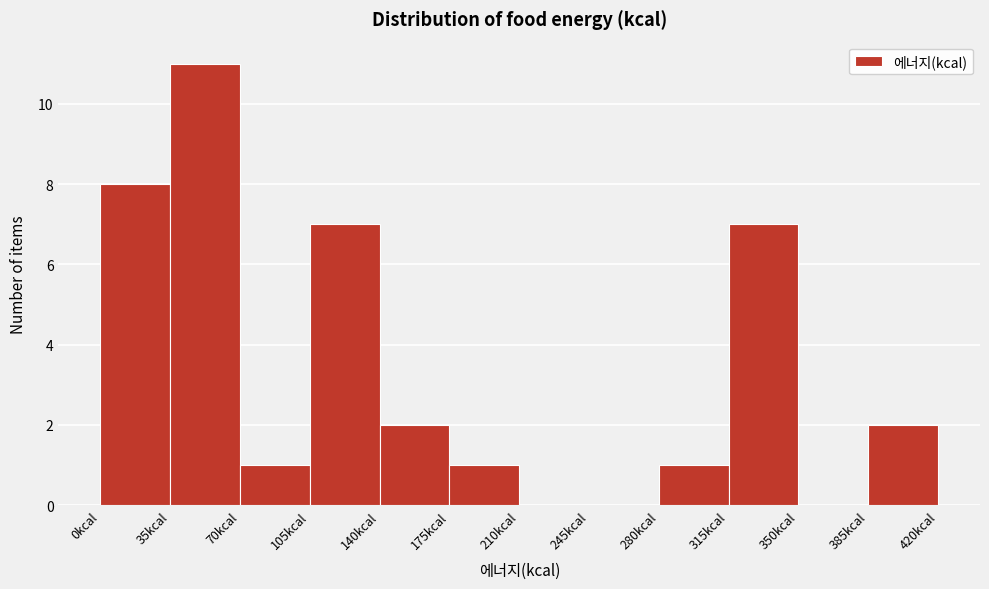

Reading left to right, transcribe this chart: for each bar, give the range it covers on the x-axis and its height. The values are not printed on the chart, so give them approximately, as read against the axis.

0 to 35: 8
35 to 70: 11
70 to 105: 1
105 to 140: 7
140 to 175: 2
175 to 210: 1
210 to 245: 0
245 to 280: 0
280 to 315: 1
315 to 350: 7
350 to 385: 0
385 to 420: 2